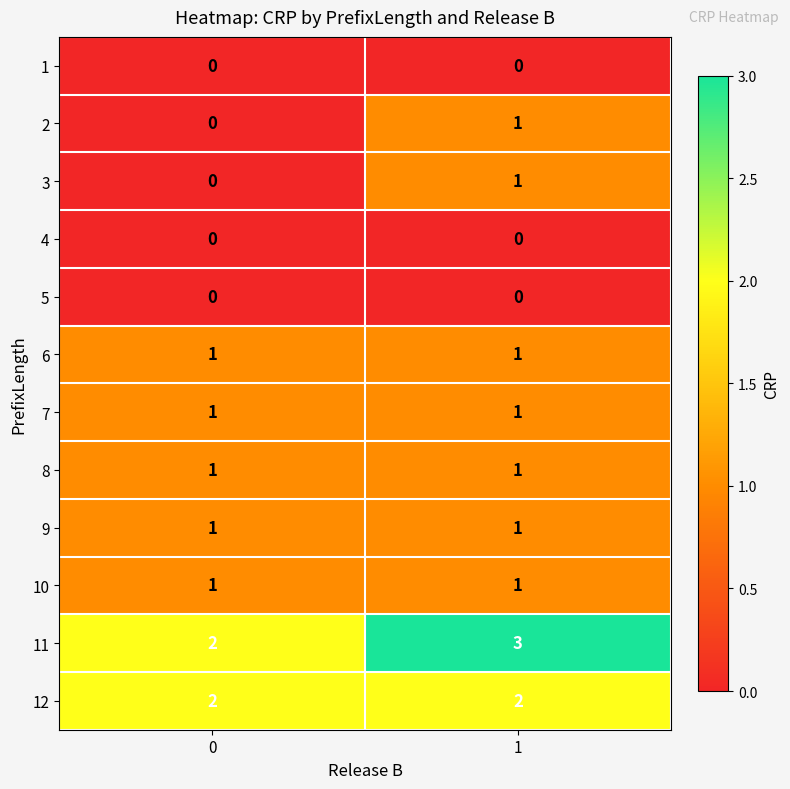

Reading left to right, list all the values displayed in this chart.

1: 0=0	1=0
2: 0=0	1=1
3: 0=0	1=1
4: 0=0	1=0
5: 0=0	1=0
6: 0=1	1=1
7: 0=1	1=1
8: 0=1	1=1
9: 0=1	1=1
10: 0=1	1=1
11: 0=2	1=3
12: 0=2	1=2